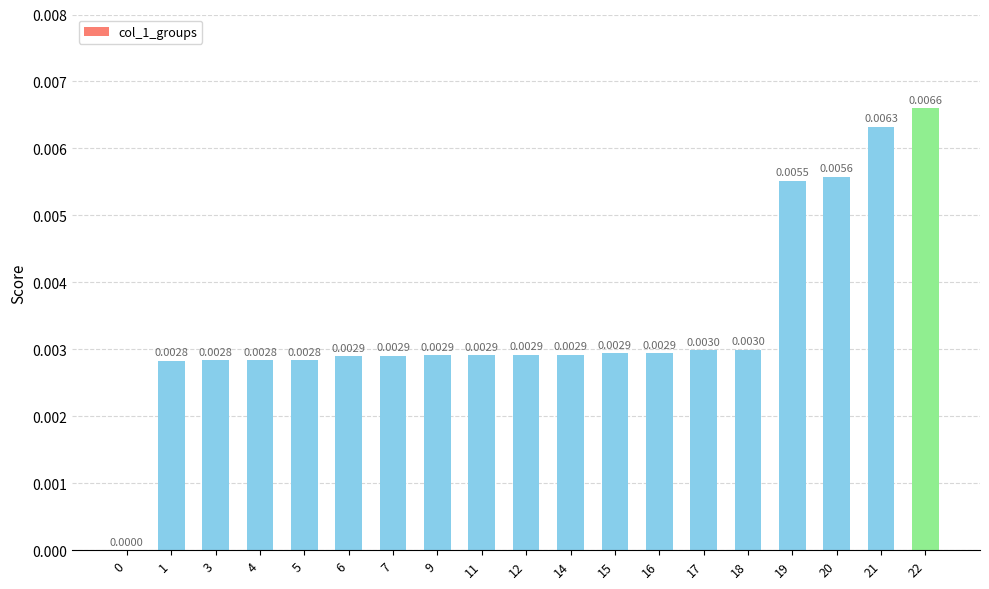

Which has a higher value, 3 or 1?

3